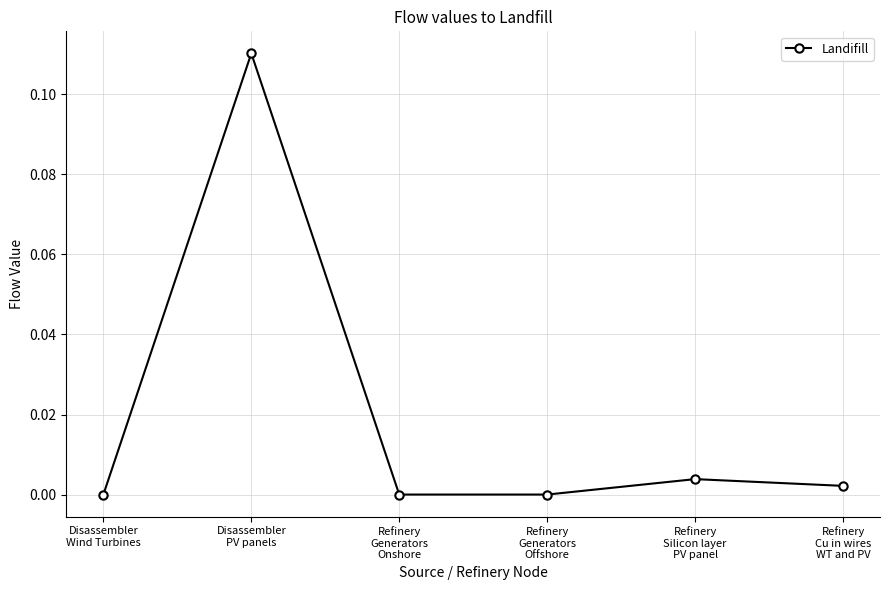

True or false: there are more than 2 points higher than both neighbors.

False